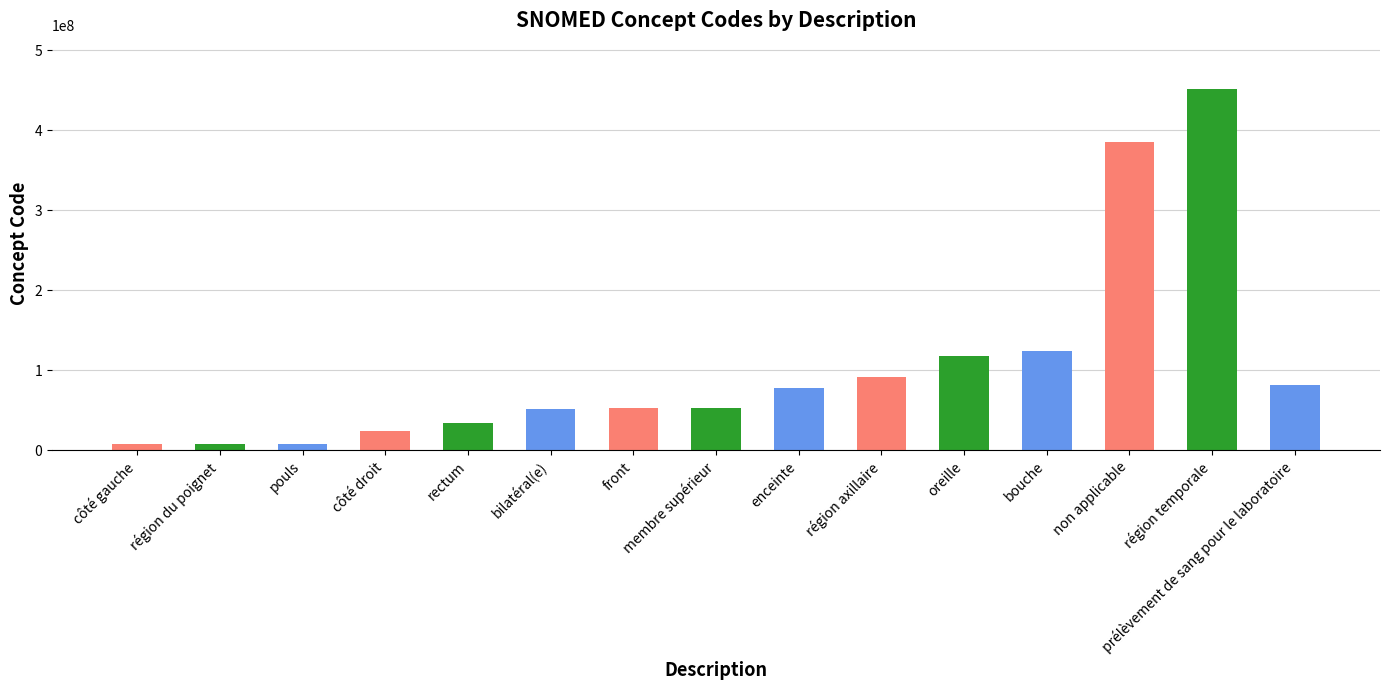

What is the minimum value shown in the chart?

7771000